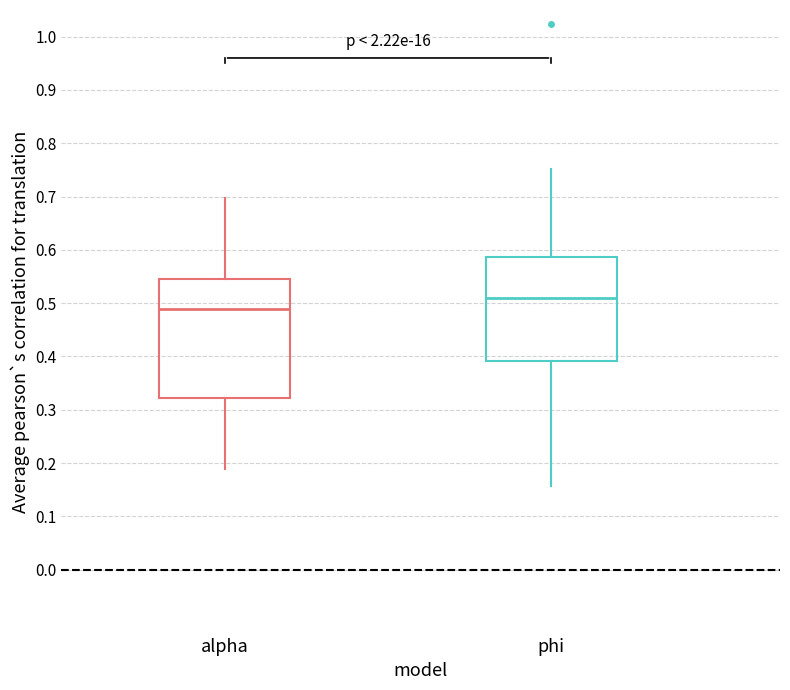

Where does the median line of the box for phi sit on the y-axis? The values are not printed on the chart, so give them approximately, as read against the axis.

0.51